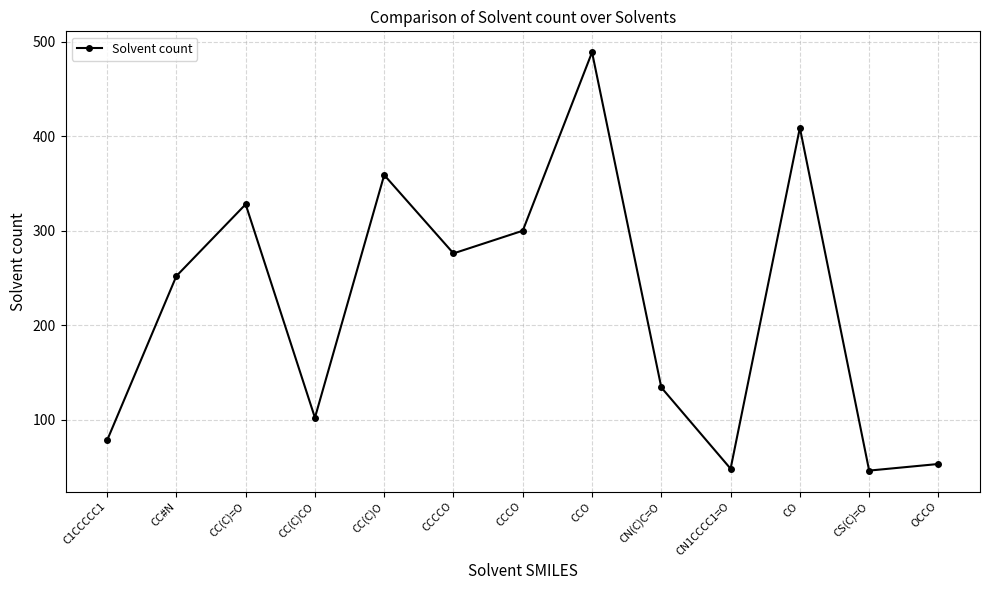

Where is the first local maximum?

CC(C)=O